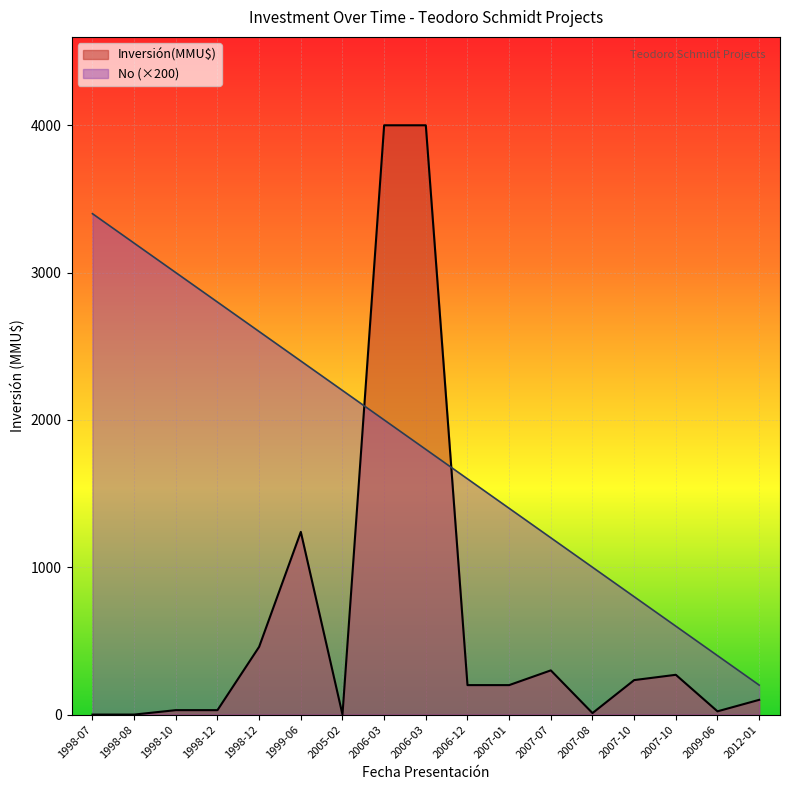

How many intersections are there between Inversión(MMU$) and No?

2